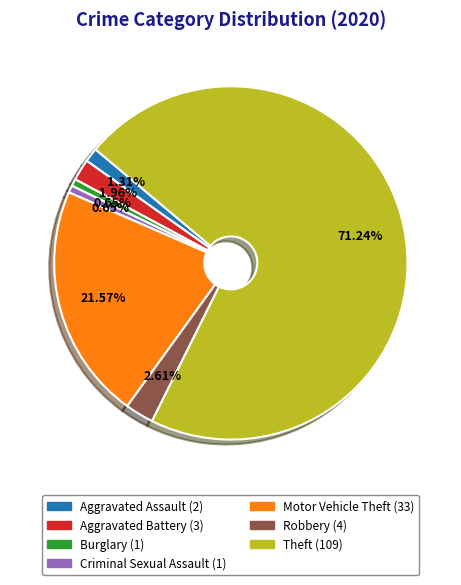

Is it true that Motor Vehicle Theft is 22% of the pie?

True